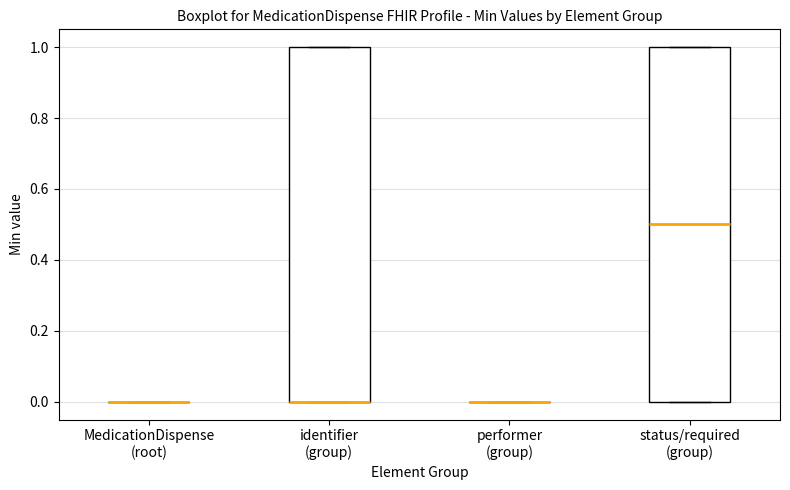

Reading left to right, read every box against the y-axis: the position of its median line, the range the box covers, and the ends of its whiskers. The values are not printed on the chart, so give them approximately, as read against the axis.

MedicationDispense (root): box collapsed to a line at 0.0, whiskers 0.0 to 0.0
identifier (group): median 0.0 (drawn on the box's lower edge), box 0.0 to 1.0, whiskers 0.0 to 1.0
performer (group): box collapsed to a line at 0.0, whiskers 0.0 to 0.0
status/required (group): median 0.5, box 0.0 to 1.0, whiskers 0.0 to 1.0